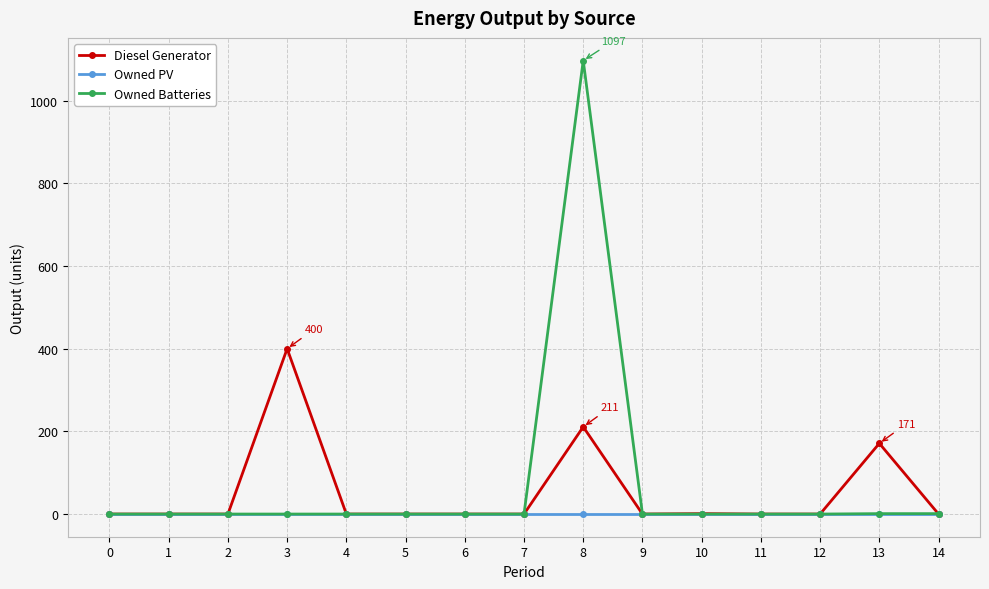

What is the difference between the maximum and minimum values in the Owned Batteries series?

1097